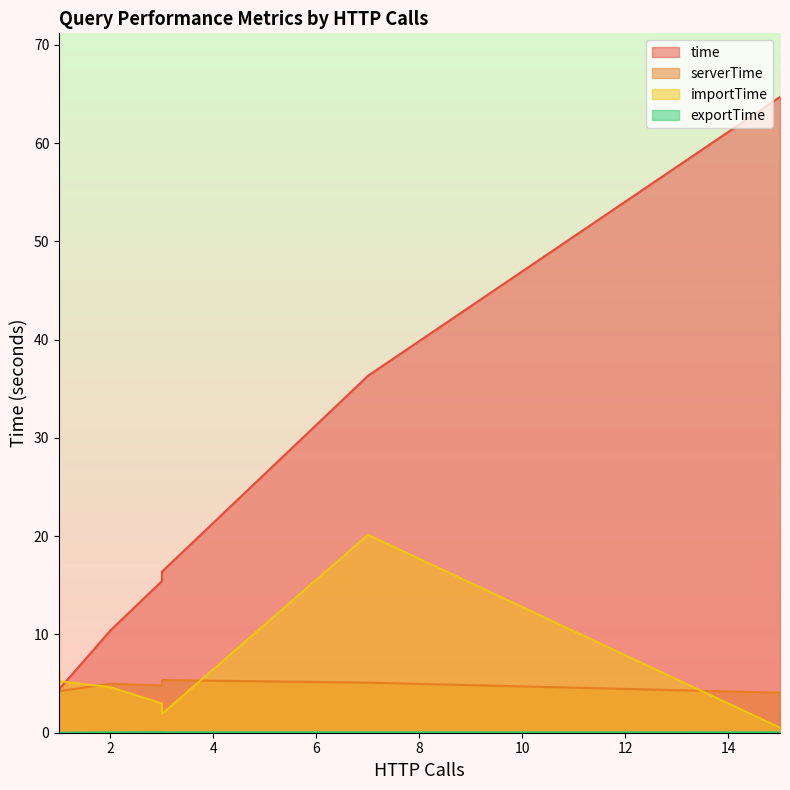

What is the sum of all exportTime values?

0.2